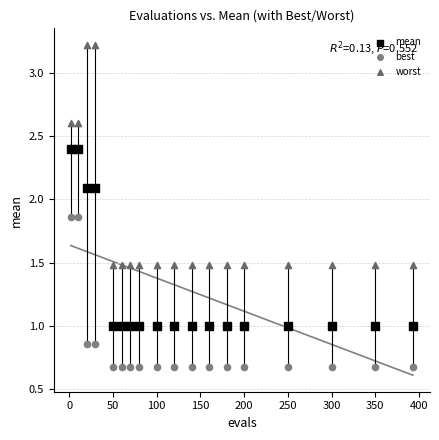

Which series contains the lowest Y value?

best